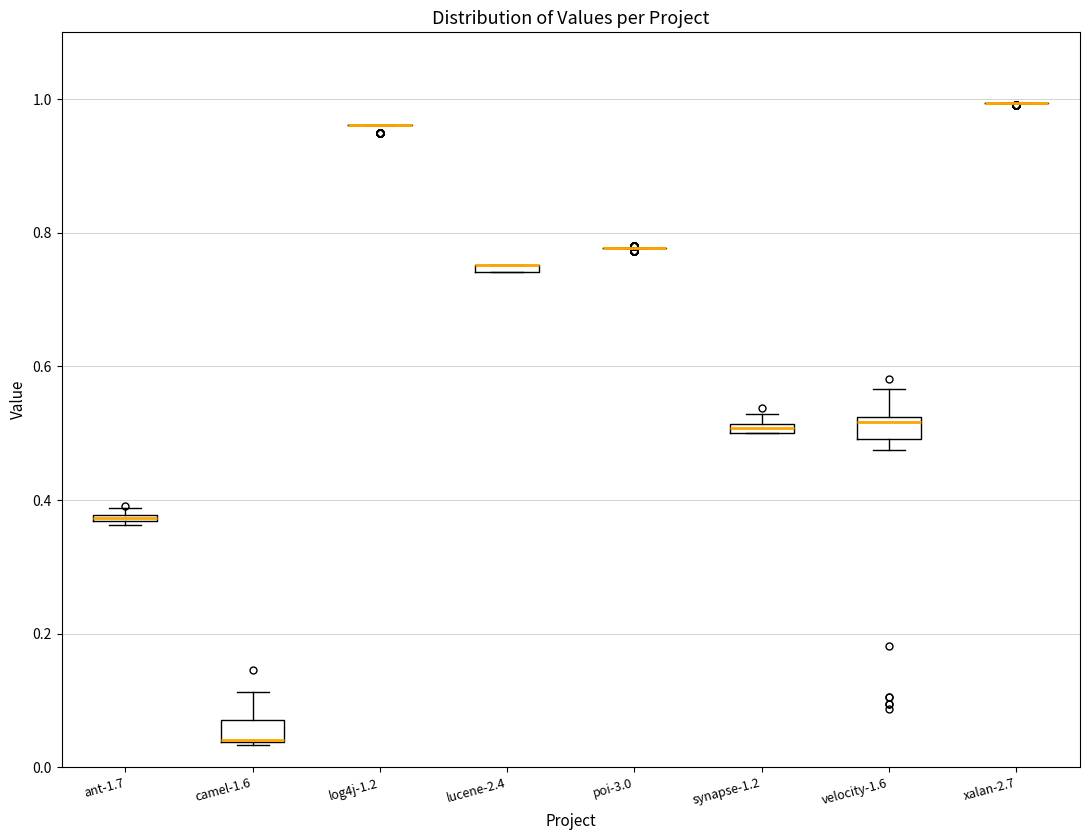

Where is the upper edge of the box for ant-1.7 on the y-axis? The values are not printed on the chart, so give them approximately, as read against the axis.

0.38